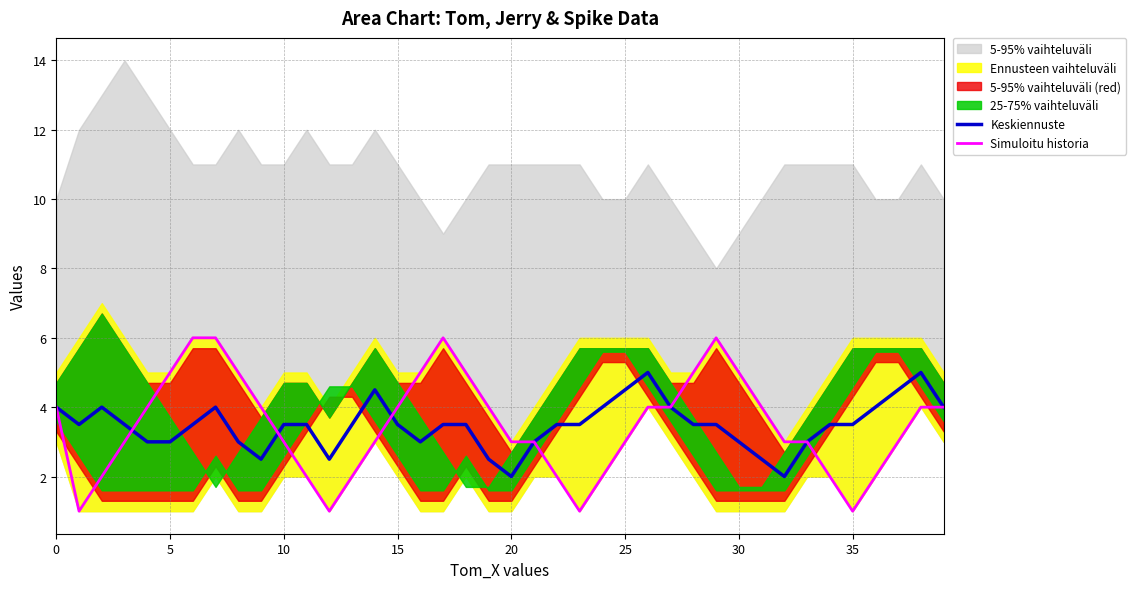

True or false: Keskiennuste has more than 1 points higher than both neighbors.

True